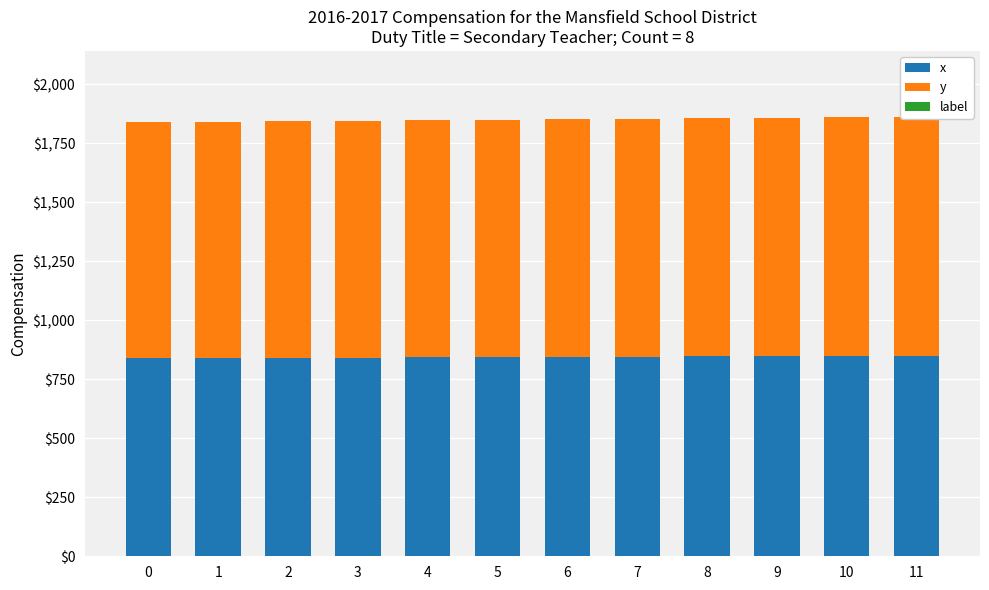

Which series has the largest total across all categories?

y